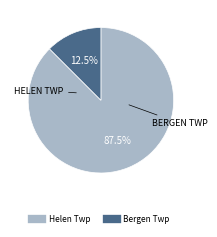

Is there a majority slice in this chart?

Yes